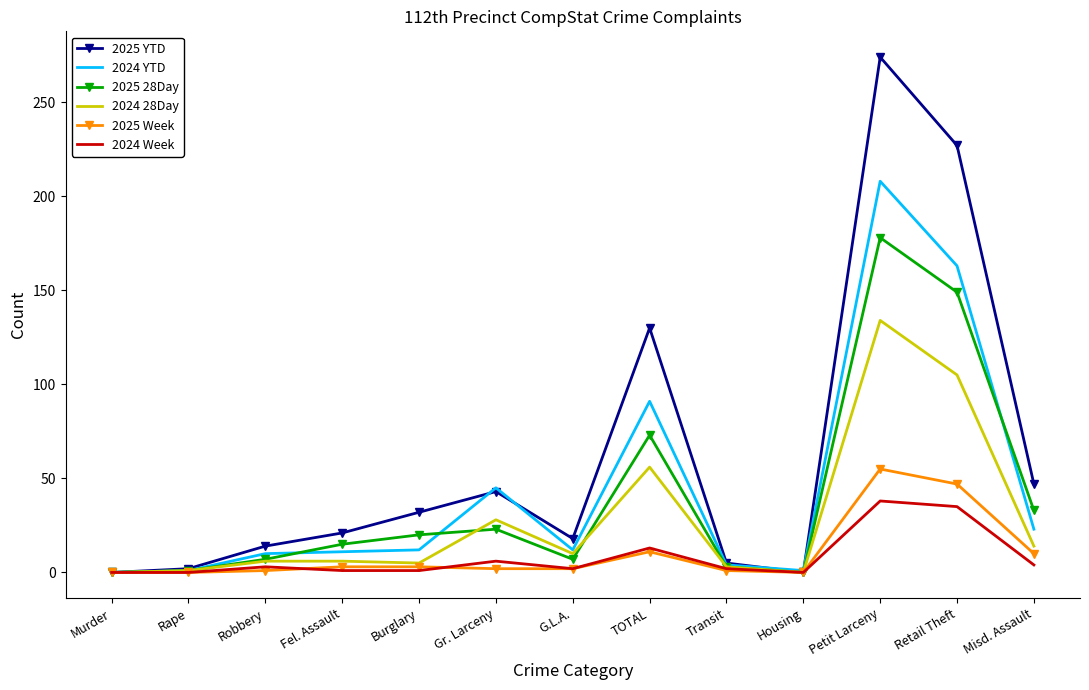

What is the greatest value displayed?

274